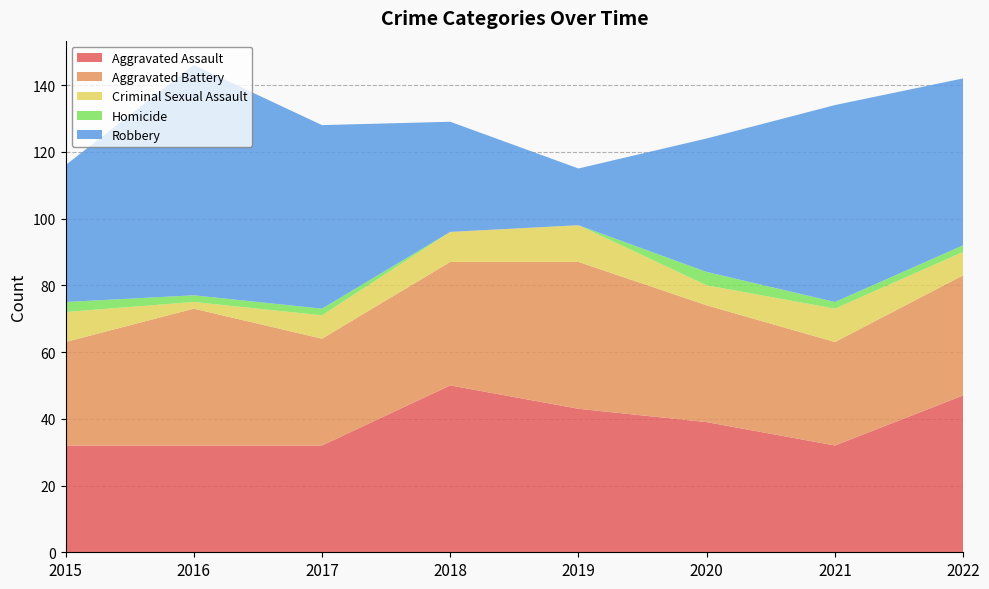

Reading left to right, transcribe all the data shown in this chart.

Aggravated Assault: 32	32	32	50	43	39	32	47
Aggravated Battery: 31	41	32	37	44	35	31	36
Criminal Sexual Assault: 9	2	7	9	11	6	10	7
Homicide: 3	2	2	0	0	4	2	2
Robbery: 41	69	55	33	17	40	59	50